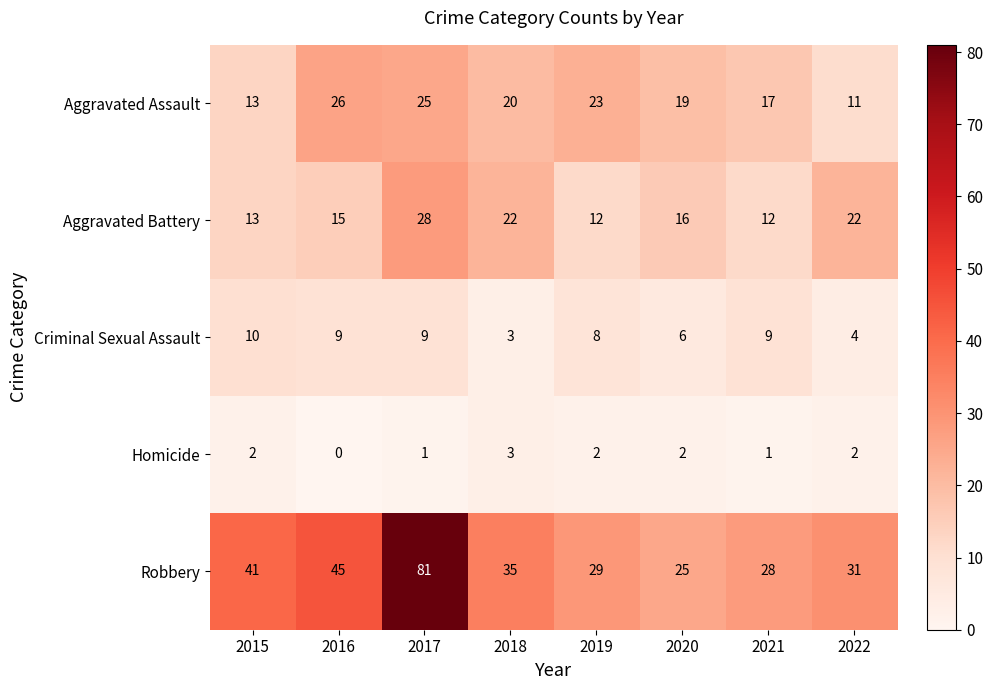

At which category is the sum across all series the highest?

2017